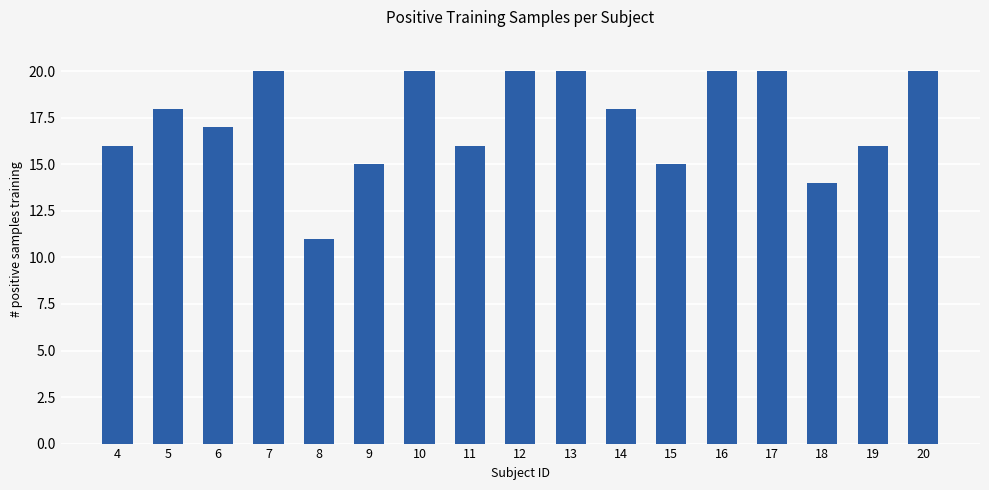

What is the value of the 10th bar from the left?

20